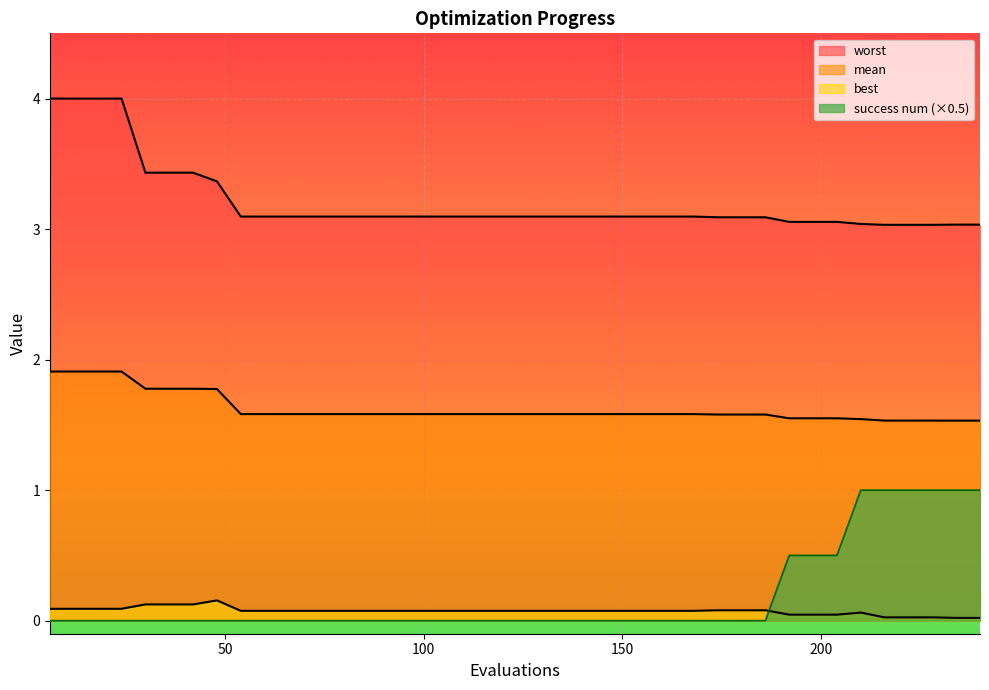

True or false: mean and success num intersect in this chart.

False